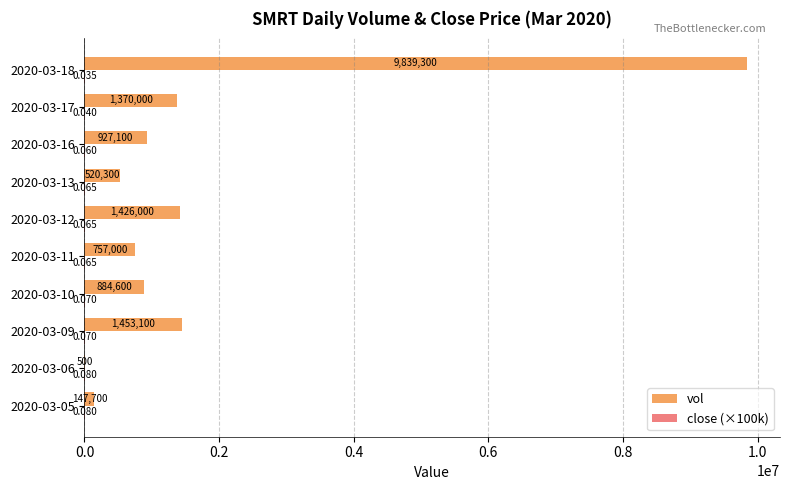

Which series has the largest total across all categories?

vol